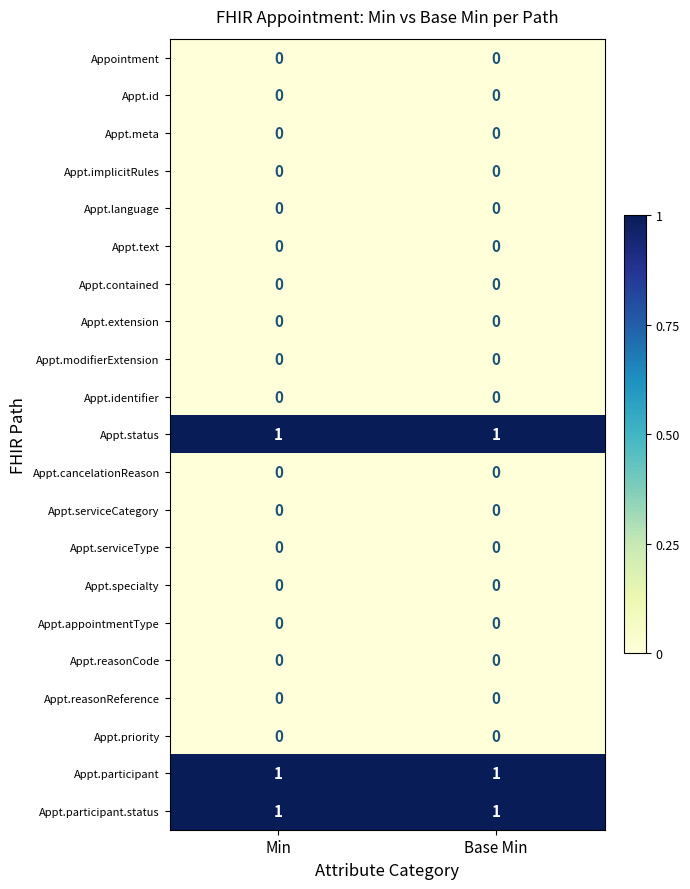

How many data points does each series have?

2